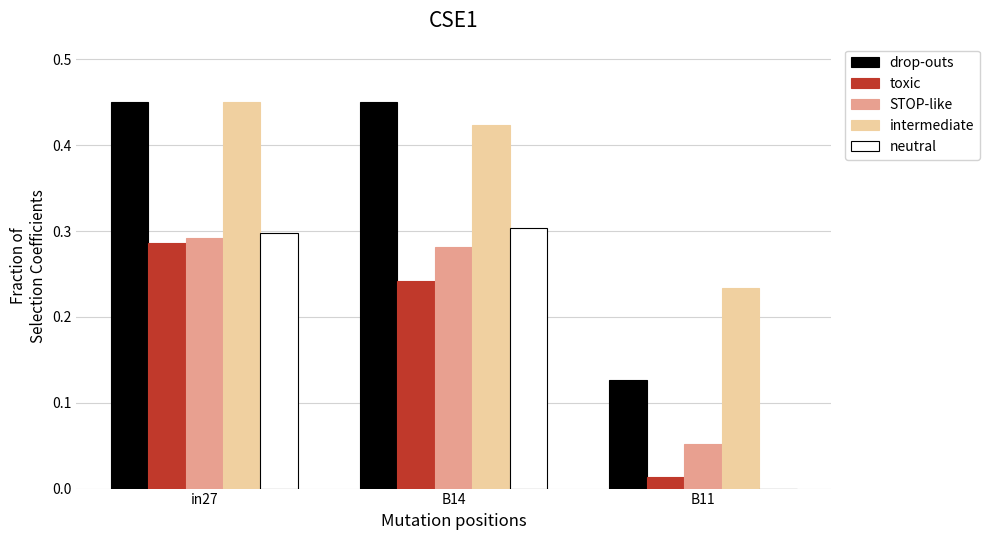

The neutral series shows 0.0 at B11. True or false?

True